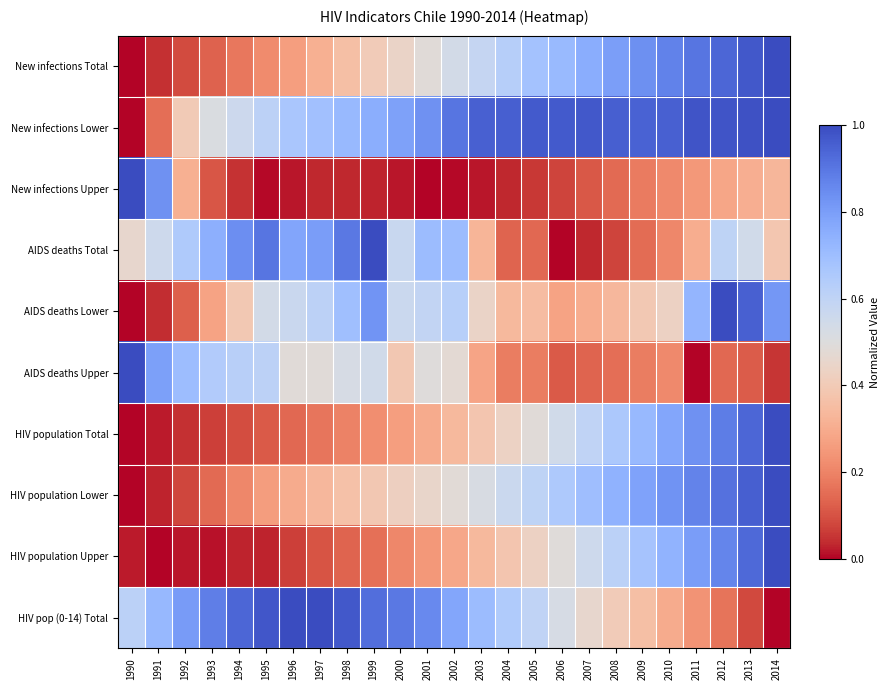

Reading left to right, what are all the values shown in this chart?

New infections Total: 1990=0.0	1991=0.0	1992=0.1	1993=0.1	1994=0.2	1995=0.2	1996=0.3	1997=0.3	1998=0.4	1999=0.4	2000=0.4	2001=0.5	2002=0.5	2003=0.6	2004=0.6	2005=0.7	2006=0.7	2007=0.8	2008=0.8	2009=0.8	2010=0.9	2011=0.9	2012=0.9	2013=1.0	2014=1.0
New infections Lower: 1990=0.0	1991=0.2	1992=0.4	1993=0.5	1994=0.6	1995=0.6	1996=0.7	1997=0.7	1998=0.7	1999=0.8	2000=0.8	2001=0.8	2002=0.9	2003=0.9	2004=1.0	2005=1.0	2006=1.0	2007=1.0	2008=1.0	2009=0.9	2010=1.0	2011=1.0	2012=1.0	2013=1.0	2014=1.0
New infections Upper: 1990=1.0	1991=0.8	1992=0.3	1993=0.1	1994=0.0	1995=0.0	1996=0.0	1997=0.0	1998=0.0	1999=0.0	2000=0.0	2001=0.0	2002=0.0	2003=0.0	2004=0.0	2005=0.1	2006=0.1	2007=0.1	2008=0.1	2009=0.2	2010=0.2	2011=0.2	2012=0.3	2013=0.3	2014=0.3
AIDS deaths Total: 1990=0.5	1991=0.6	1992=0.7	1993=0.7	1994=0.8	1995=0.9	1996=0.8	1997=0.8	1998=0.9	1999=1.0	2000=0.6	2001=0.7	2002=0.7	2003=0.3	2004=0.1	2005=0.1	2006=0.0	2007=0.0	2008=0.1	2009=0.1	2010=0.2	2011=0.3	2012=0.6	2013=0.5	2014=0.4
AIDS deaths Lower: 1990=0.0	1991=0.0	1992=0.1	1993=0.3	1994=0.4	1995=0.5	1996=0.6	1997=0.6	1998=0.7	1999=0.8	2000=0.6	2001=0.6	2002=0.6	2003=0.4	2004=0.3	2005=0.3	2006=0.3	2007=0.3	2008=0.3	2009=0.4	2010=0.4	2011=0.7	2012=1.0	2013=1.0	2014=0.8
AIDS deaths Upper: 1990=1.0	1991=0.8	1992=0.7	1993=0.6	1994=0.6	1995=0.6	1996=0.5	1997=0.5	1998=0.5	1999=0.5	2000=0.4	2001=0.5	2002=0.5	2003=0.3	2004=0.2	2005=0.2	2006=0.1	2007=0.1	2008=0.2	2009=0.2	2010=0.2	2011=0.0	2012=0.1	2013=0.1	2014=0.1
HIV population Total: 1990=0.0	1991=0.0	1992=0.0	1993=0.1	1994=0.1	1995=0.1	1996=0.1	1997=0.2	1998=0.2	1999=0.2	2000=0.3	2001=0.3	2002=0.3	2003=0.4	2004=0.4	2005=0.5	2006=0.5	2007=0.6	2008=0.7	2009=0.7	2010=0.8	2011=0.8	2012=0.9	2013=0.9	2014=1.0
HIV population Lower: 1990=0.0	1991=0.0	1992=0.1	1993=0.1	1994=0.2	1995=0.3	1996=0.3	1997=0.3	1998=0.4	1999=0.4	2000=0.4	2001=0.5	2002=0.5	2003=0.5	2004=0.6	2005=0.6	2006=0.7	2007=0.7	2008=0.7	2009=0.8	2010=0.8	2011=0.9	2012=0.9	2013=1.0	2014=1.0
HIV population Upper: 1990=0.0	1991=0.0	1992=0.0	1993=0.0	1994=0.0	1995=0.0	1996=0.1	1997=0.1	1998=0.1	1999=0.2	2000=0.2	2001=0.2	2002=0.3	2003=0.3	2004=0.4	2005=0.4	2006=0.5	2007=0.6	2008=0.6	2009=0.7	2010=0.7	2011=0.8	2012=0.9	2013=0.9	2014=1.0
HIV pop (0-14) Total: 1990=0.6	1991=0.7	1992=0.8	1993=0.9	1994=0.9	1995=1.0	1996=1.0	1997=1.0	1998=1.0	1999=0.9	2000=0.9	2001=0.9	2002=0.8	2003=0.7	2004=0.6	2005=0.6	2006=0.5	2007=0.5	2008=0.4	2009=0.4	2010=0.3	2011=0.2	2012=0.2	2013=0.1	2014=0.0